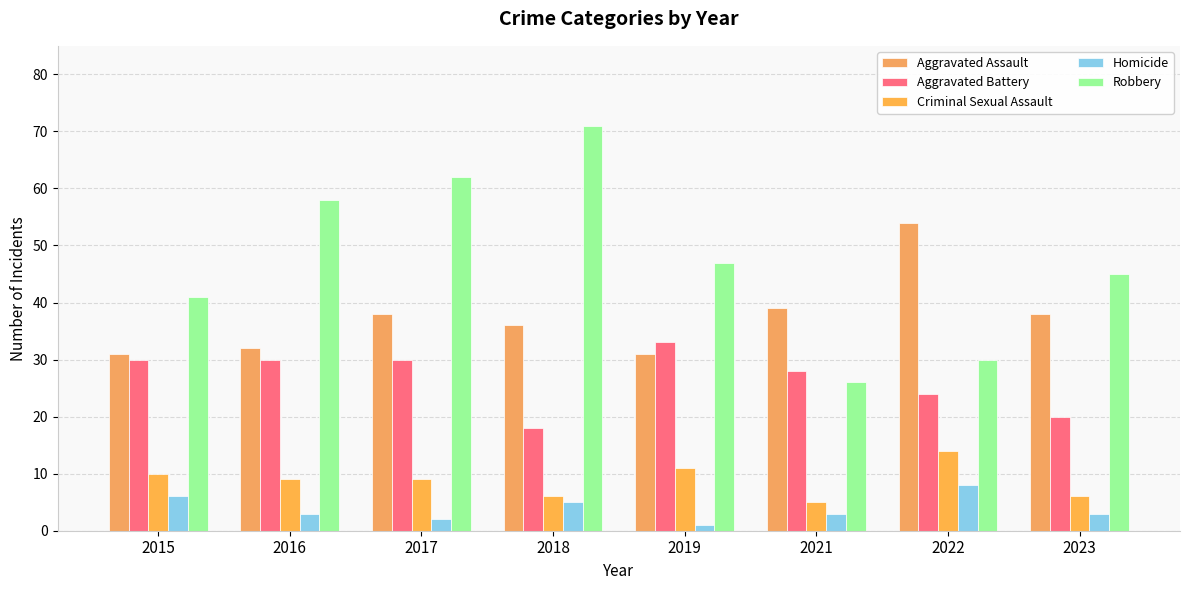

What is the difference between the highest and lowest values at 2018?

66